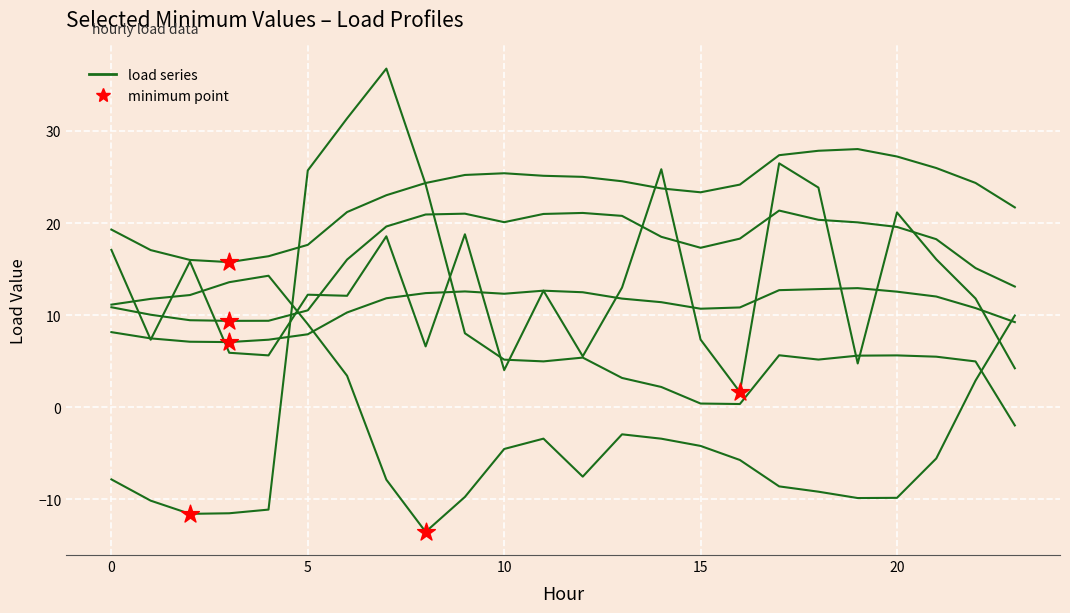

Is this an area chart (filled region under the line)?

No